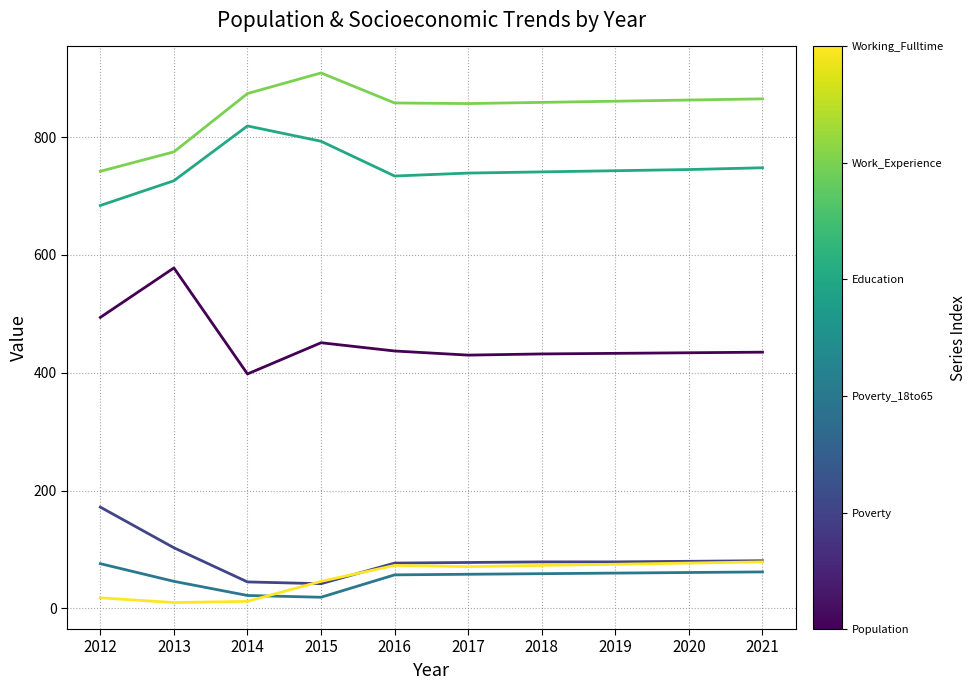

What is the total value across all series at 2017?

2233